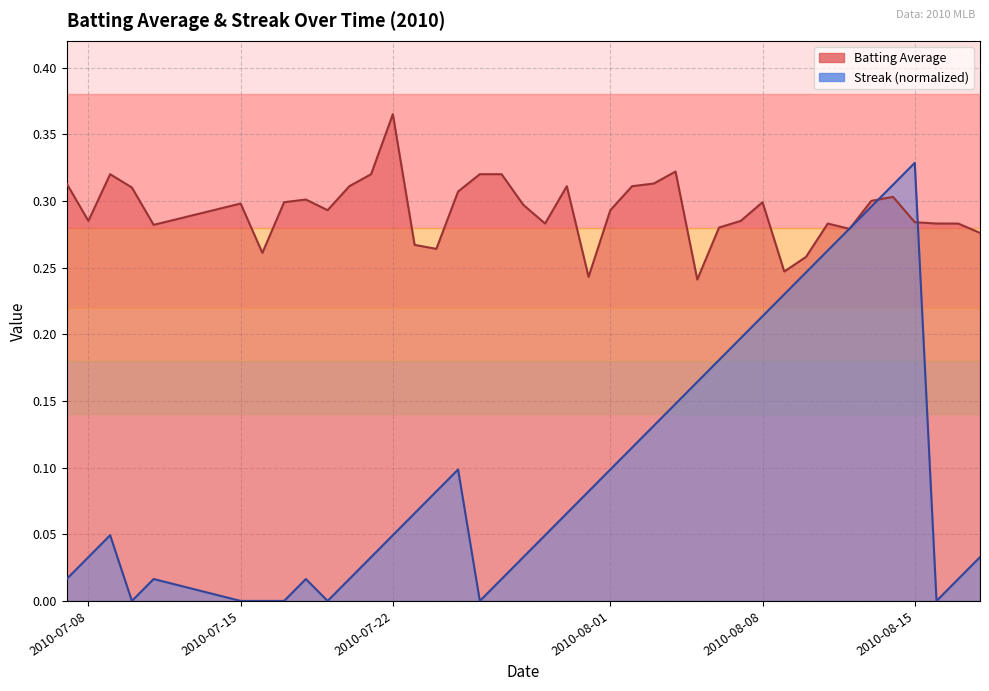

True or false: batting_avg has a value of 0.5 at 34.

False